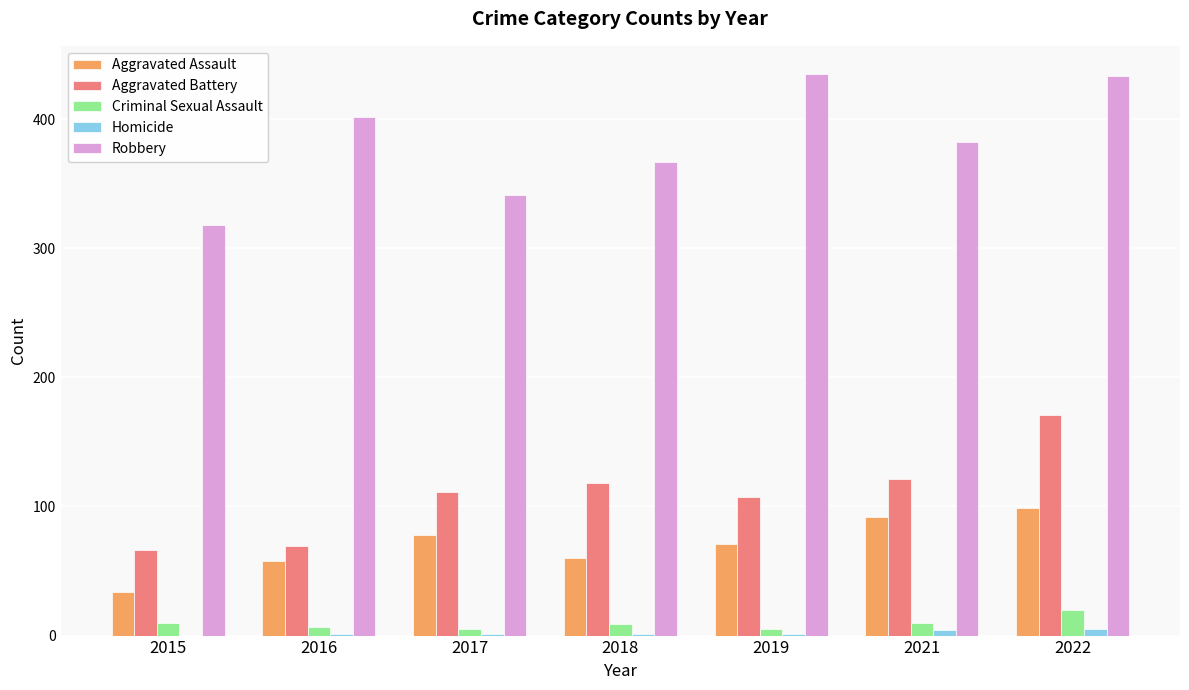

Between 2017 and 2021, which series saw the biggest shift?

Robbery